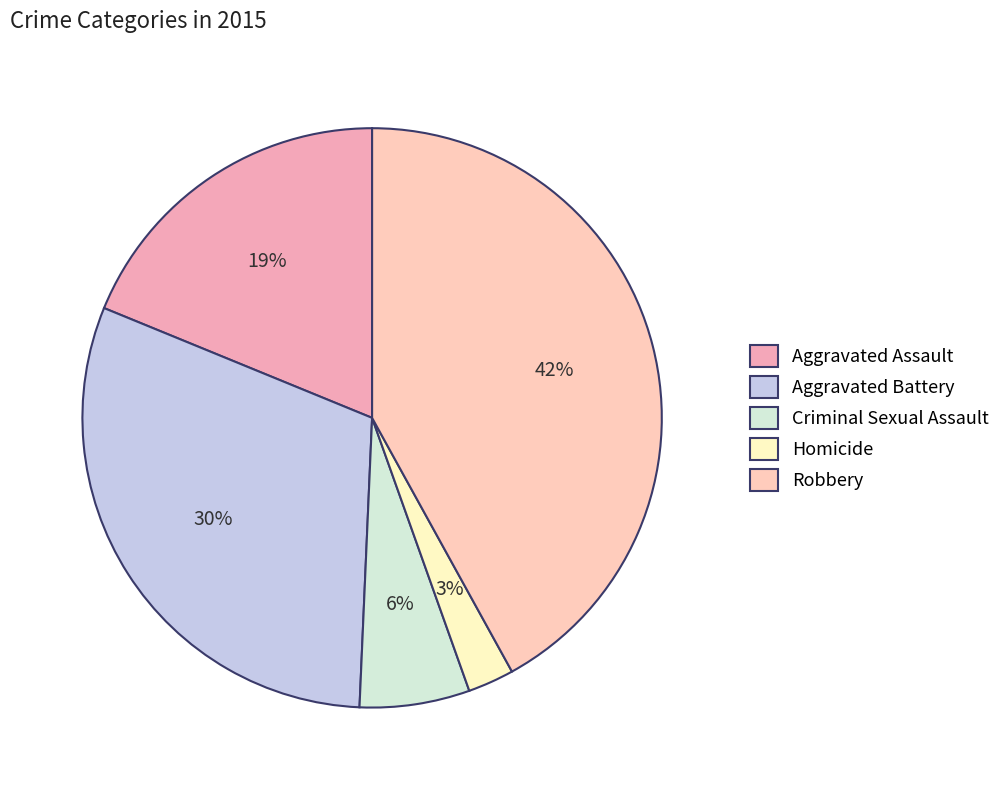

Does any single category account for the majority?

No